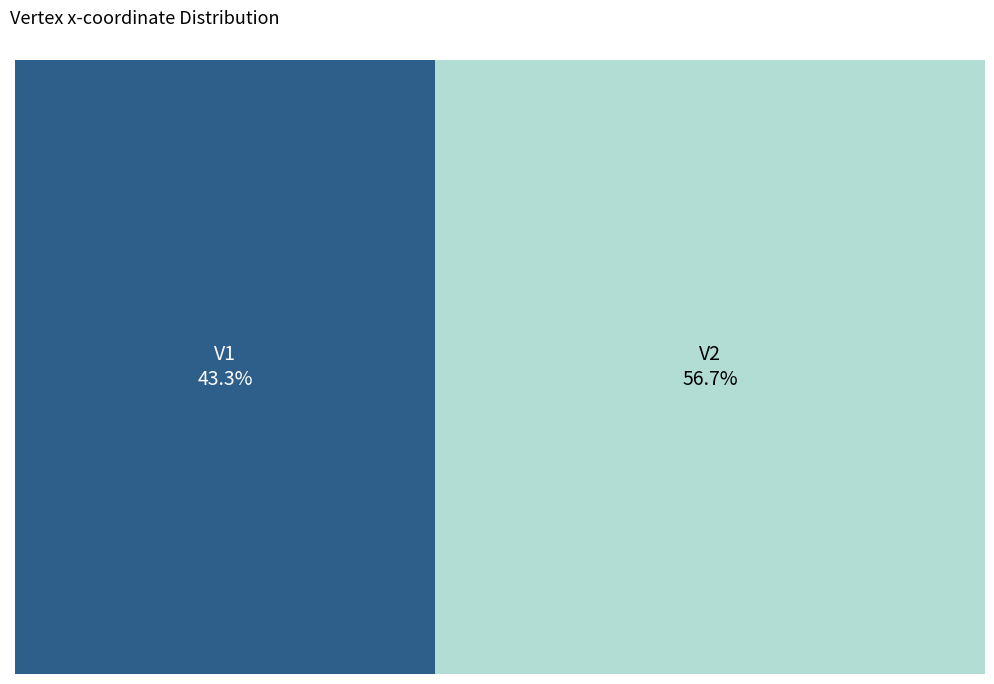

Is it true that V2 is 46% of the pie?

False